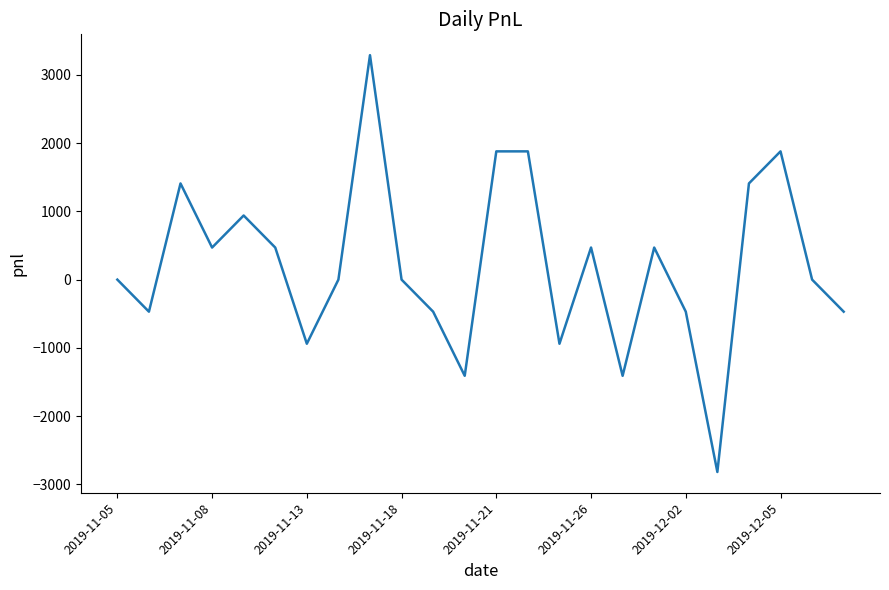

What is the difference between the maximum and minimum values?

6110